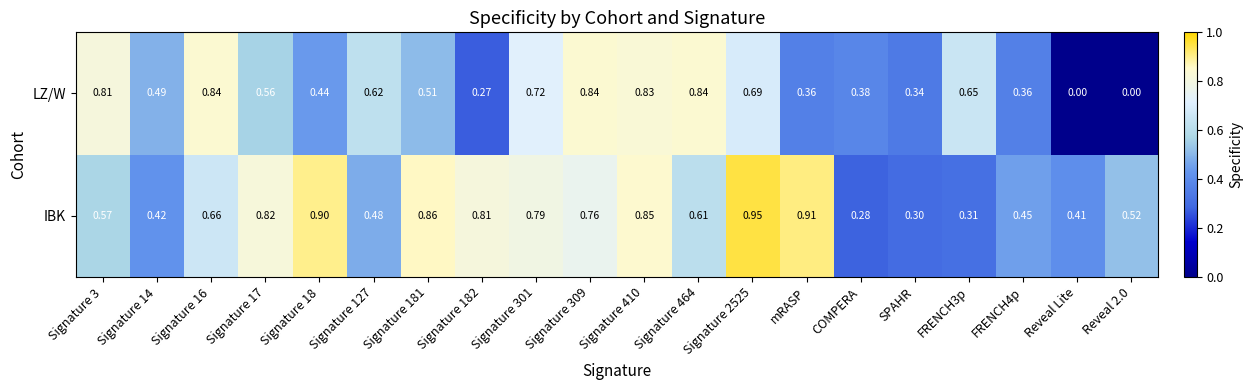

At Signature 3, list the series in order from largest to smallest.

LZ/W, IBK